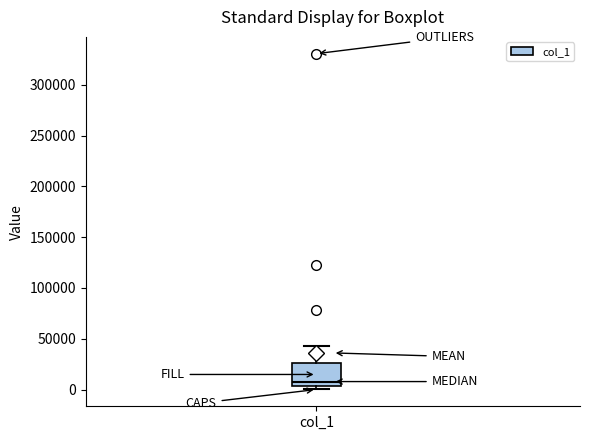

Read this box plot against the y-axis: the position of the median line, the range covered by the box, and the ends of both whiskers. The values are not printed on the chart, so give them approximately, as read against the axis.

median 10000, box 5000 to 25000, whiskers 0 to 45000